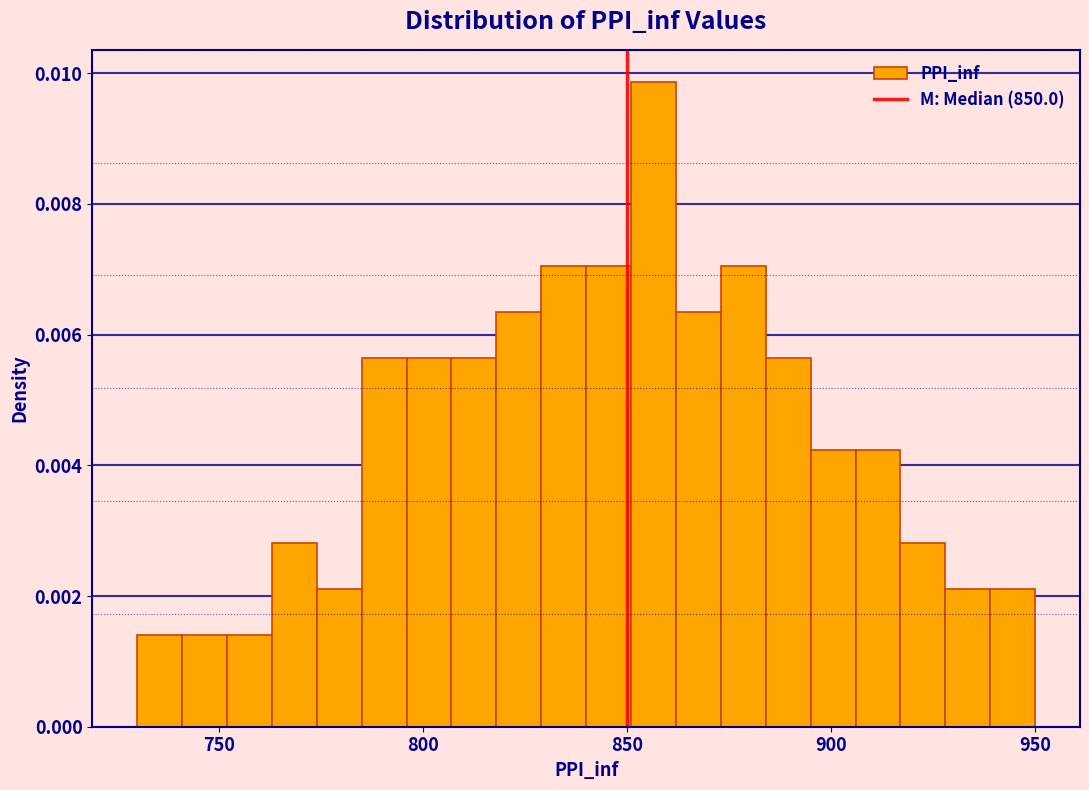

Read against the x-axis, roughly where is the centre of the tallest bar?

855